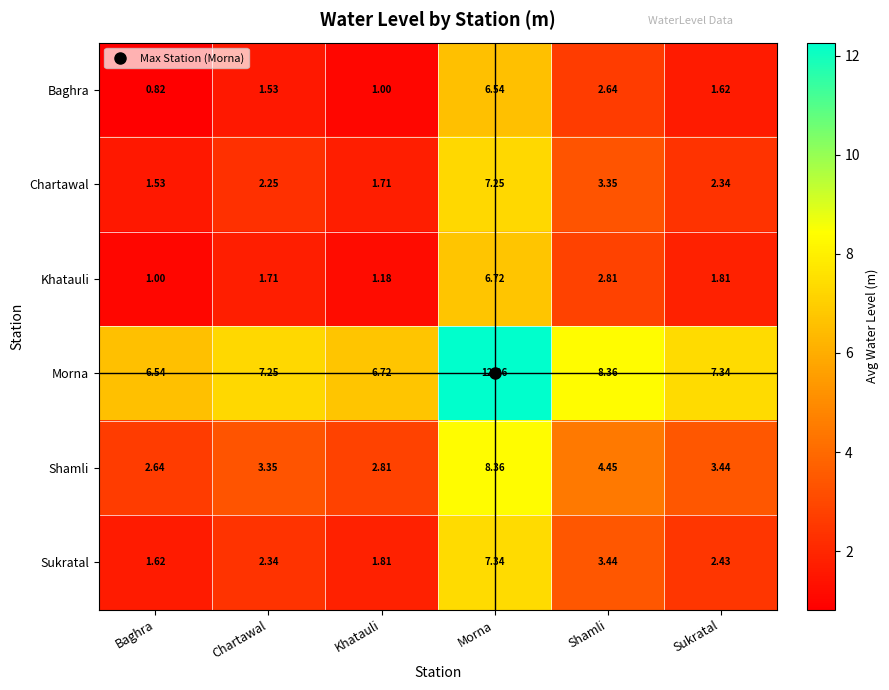

Rank the series by their maximum value, from lowest to highest.

Baghra, Khatauli, Chartawal, Sukratal, Shamli, Morna